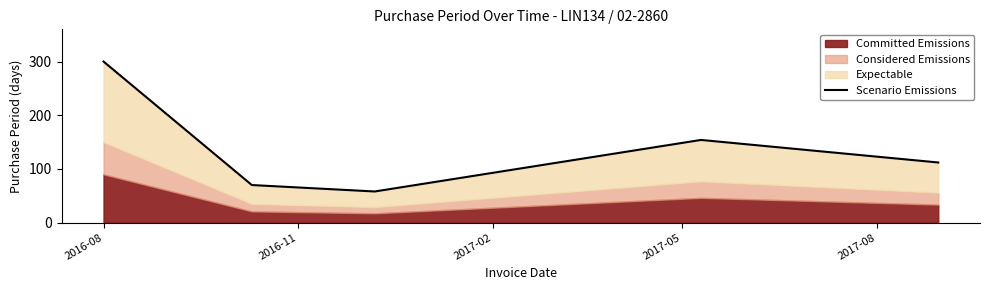

What is the smallest value displayed?

58